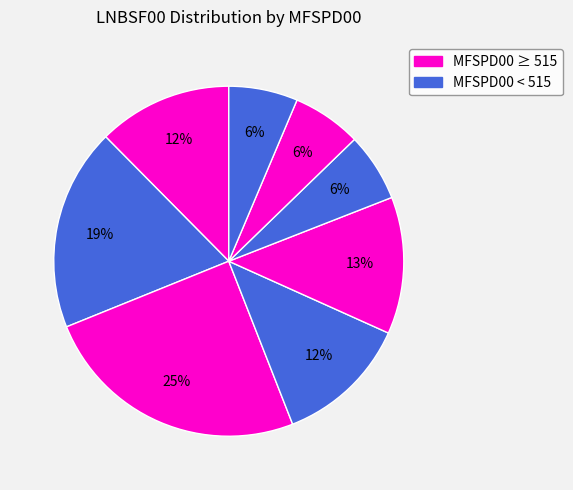

Count the number of slices in the pie.

8